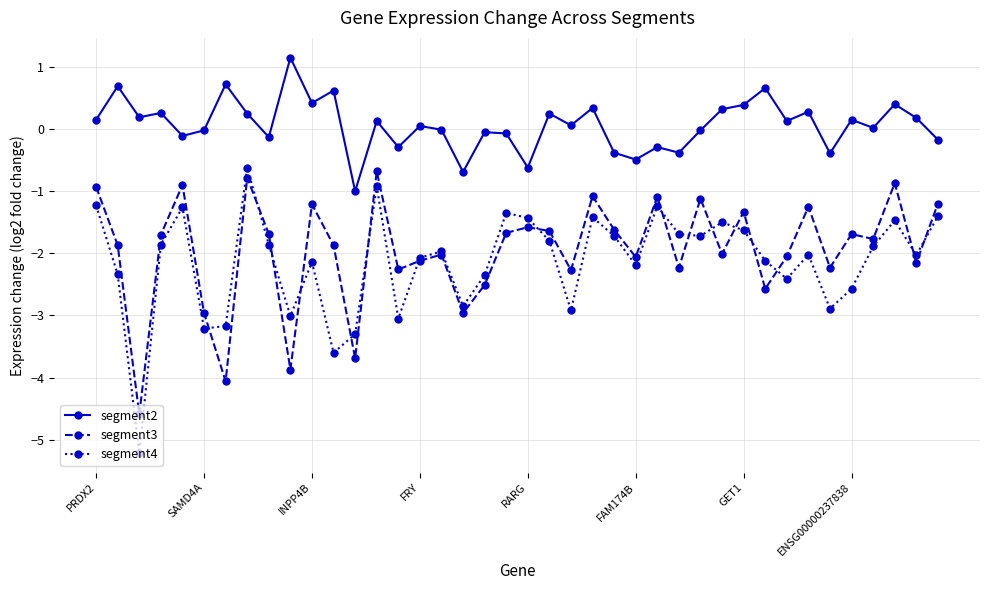

What is the value of the segment4 point at the 9th from the left?

-1.9